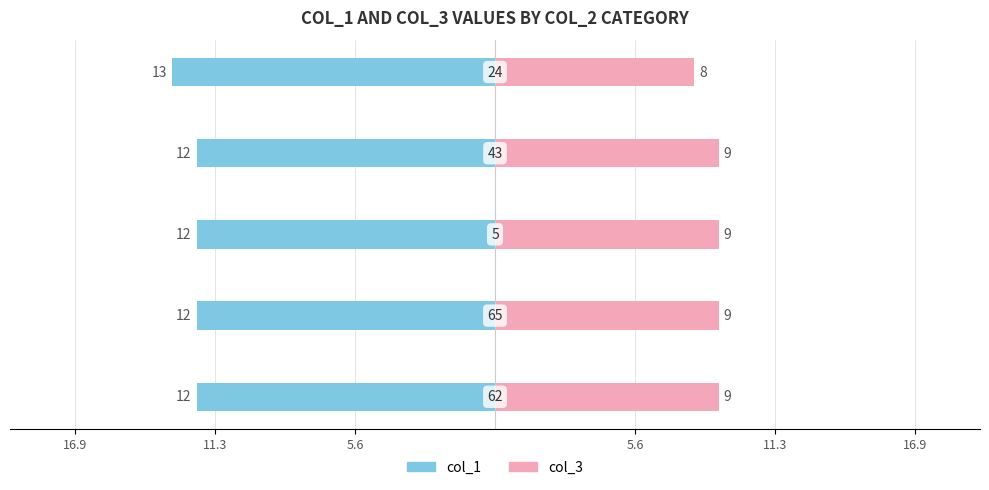

Reading left to right, transcribe all the data shown in this chart.

col_1: -12	-12	-12	-12	-13
col_3: 9	9	9	9	8